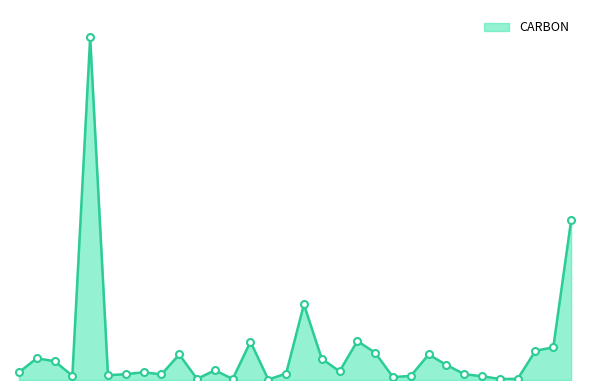

Which label corresponds to the smallest value in the chart?

15